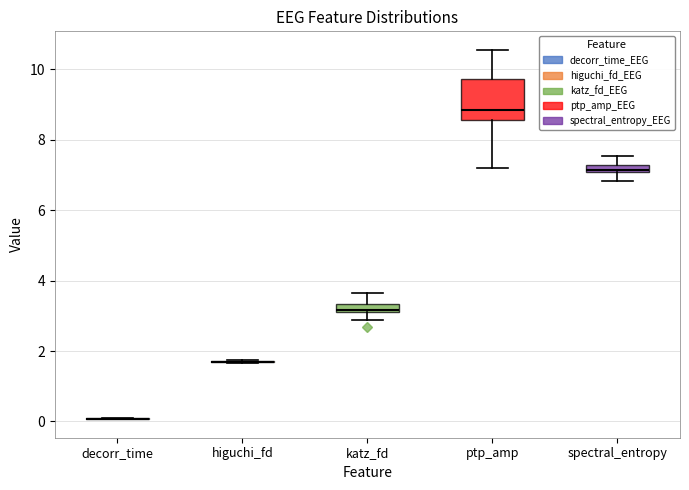

Comparing the boxes themselves (not the whiskers), which one is the tallest?

ptp_amp